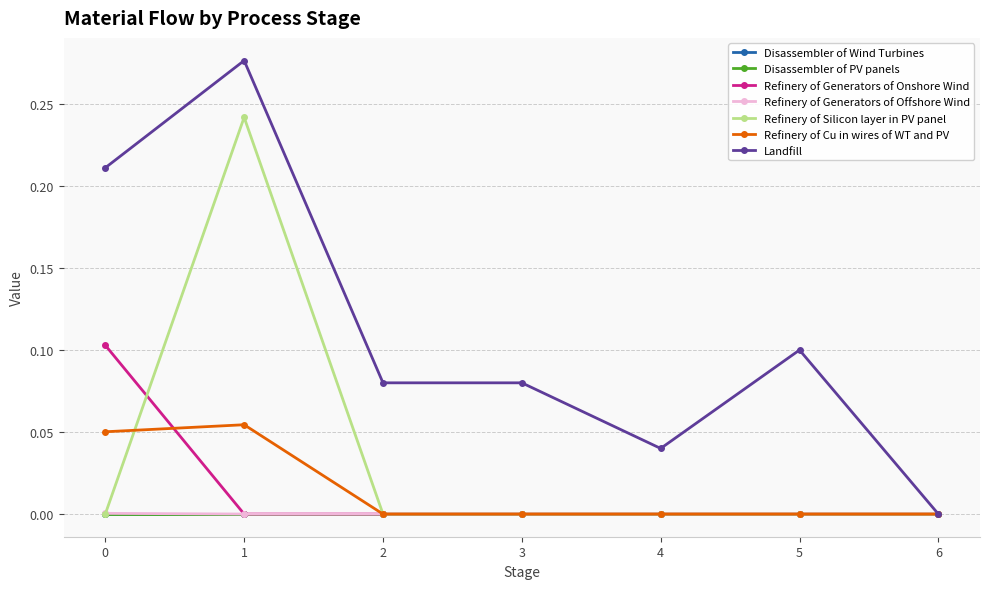

Rank the series at 1 from lowest to highest value.

Refinery of Generators of Onshore Wind, Refinery of Generators of Offshore Wind, Refinery of Cu in wires of WT and PV, Refinery of Silicon layer in PV panel, Landfill